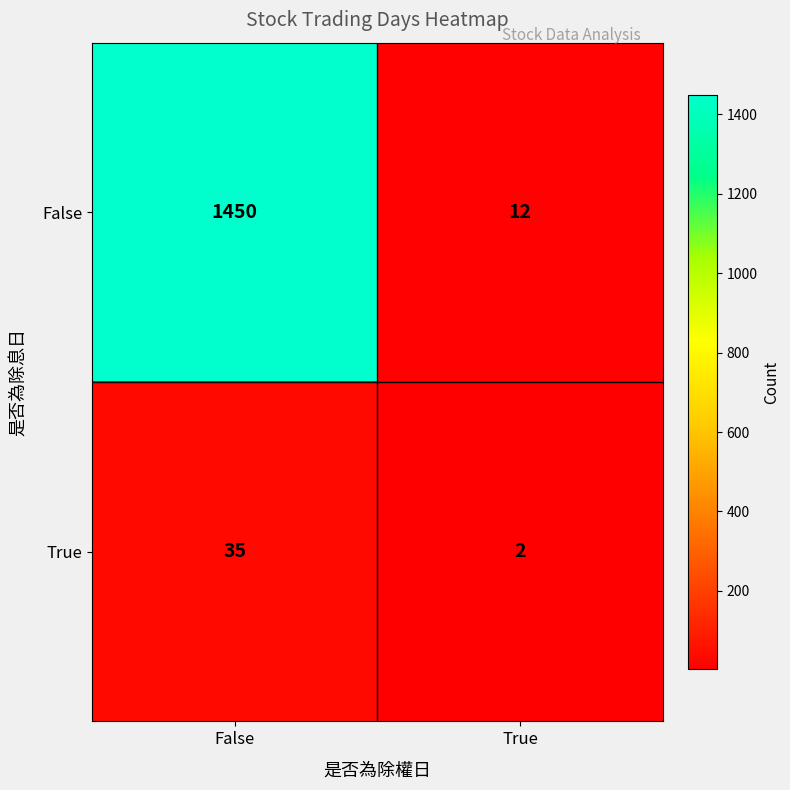

Which series has the widest spread of values?

False